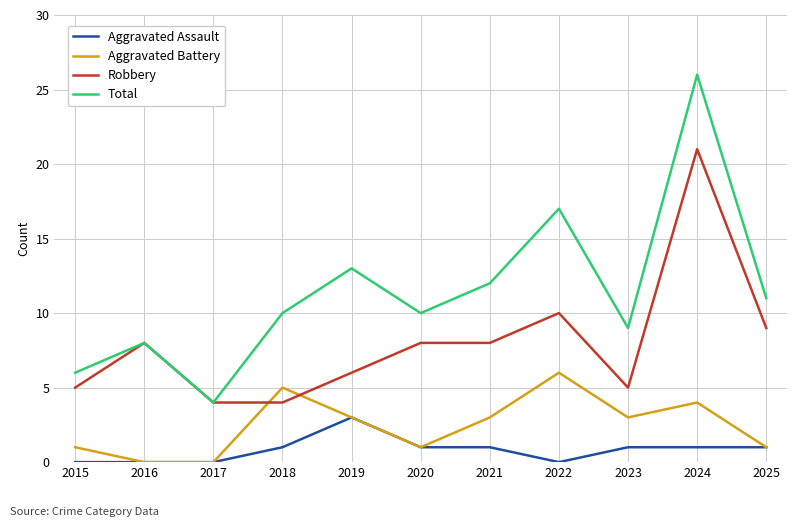

Which series has the largest total across all categories?

Total